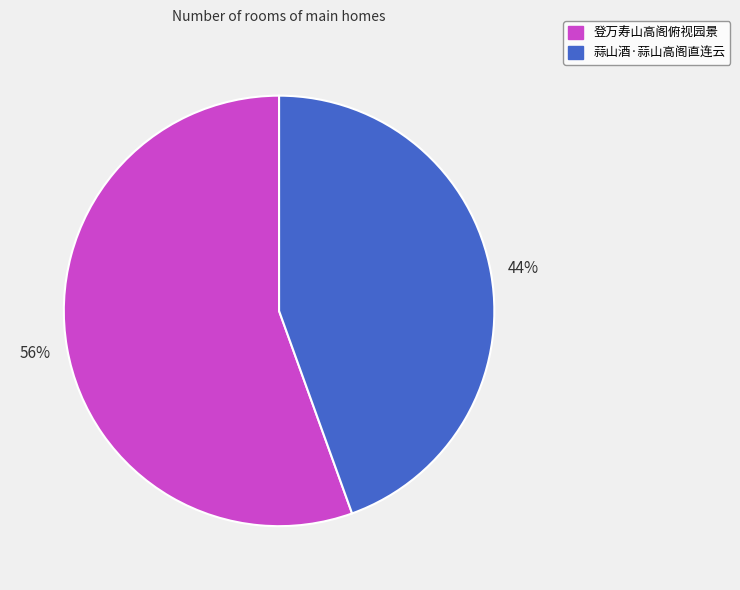

Does 登万寿山高阁俯视园景 account for over 50% of the chart?

Yes